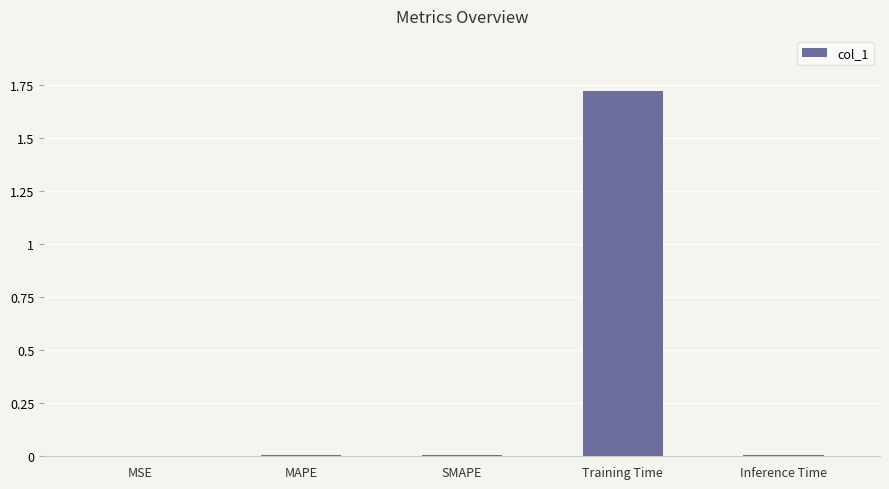

True or false: the data shows 0.0 at MAPE.

True